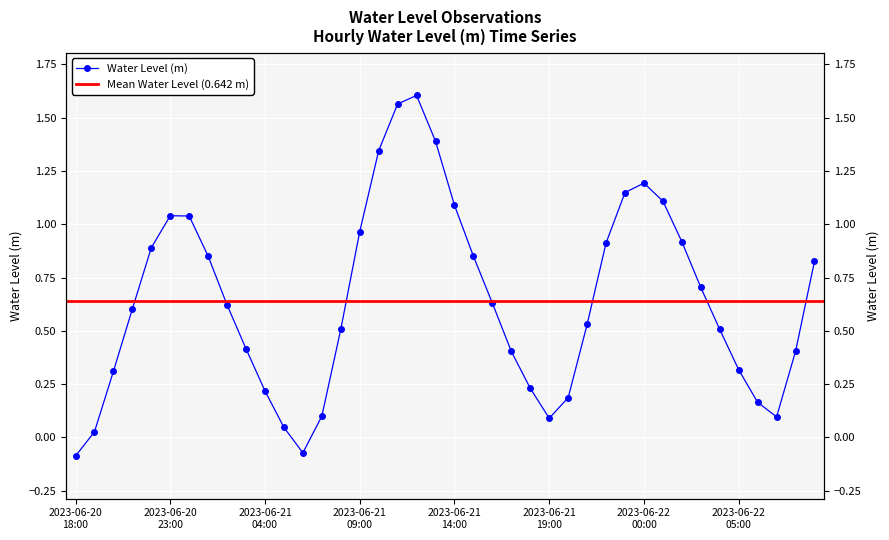

At which category does the data reach its first local peak?

2023-06-20 23:00